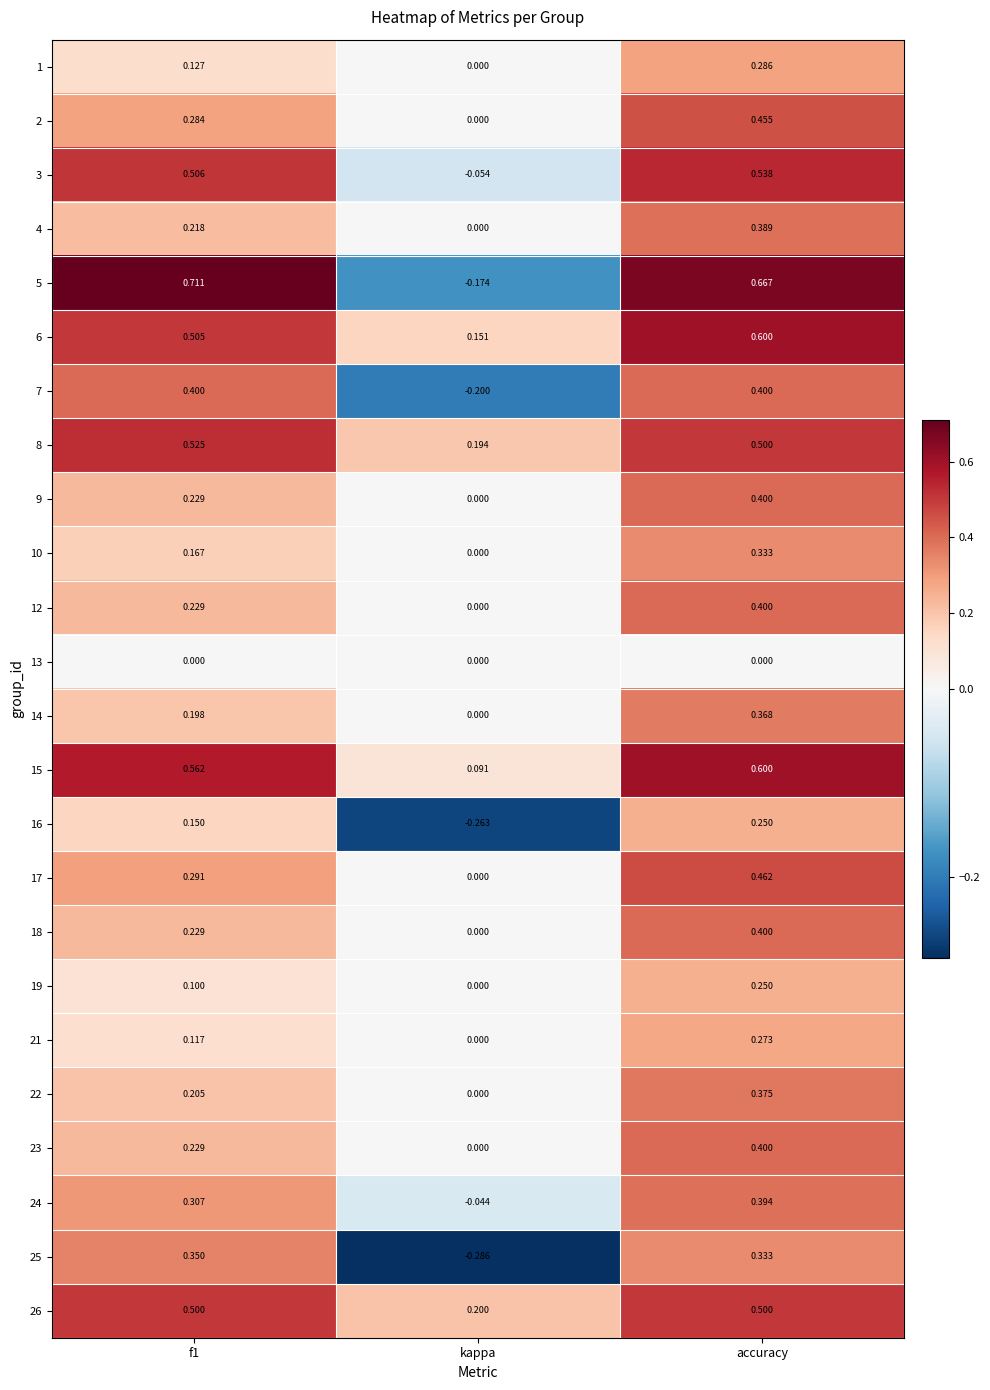

Count the number of categories in the chart.

3